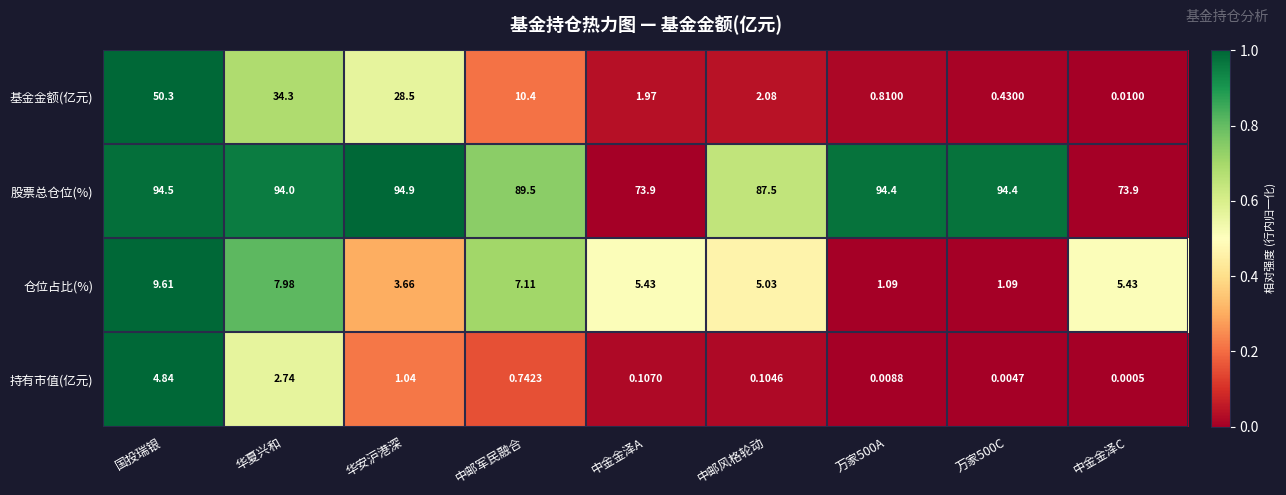

At how many categories does at least one series exceed 0?

9